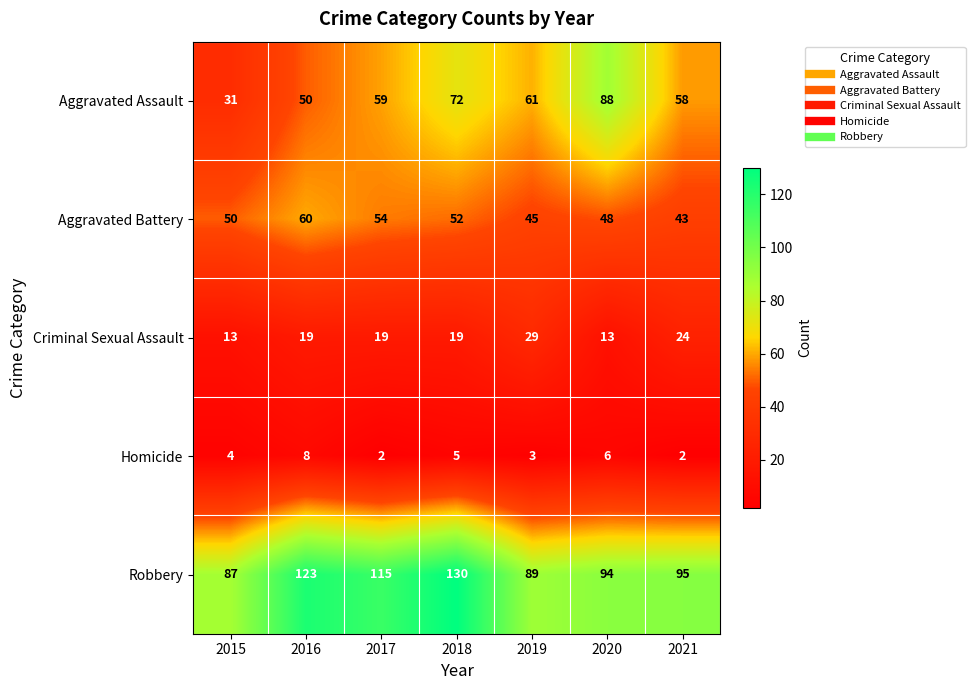

Count the Criminal Sexual Assault values in the range 13 to 24.

6